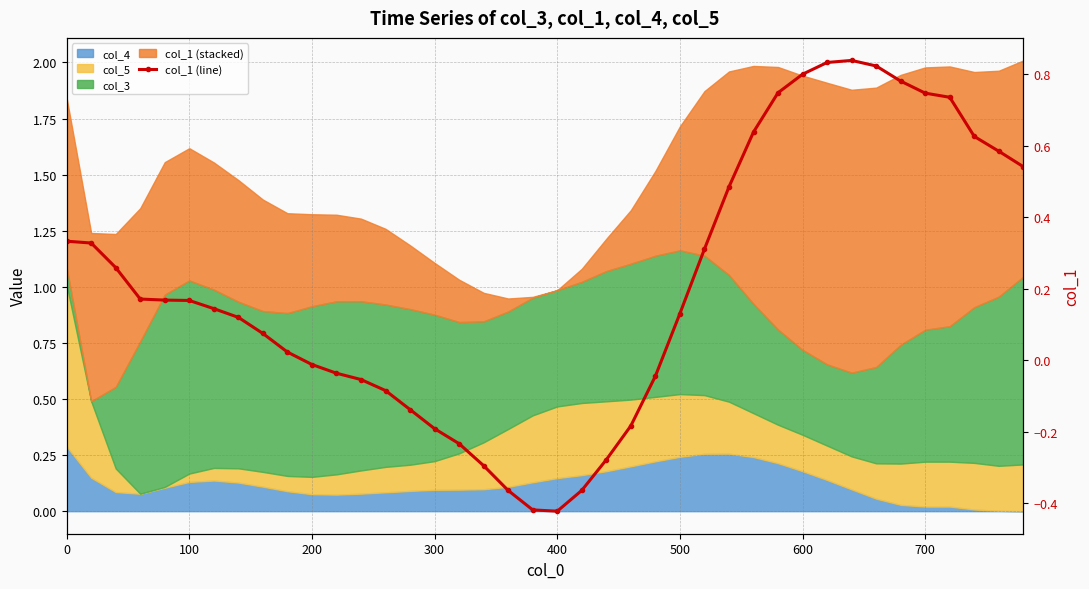

The value at 300 is 0.2. True or false?

False